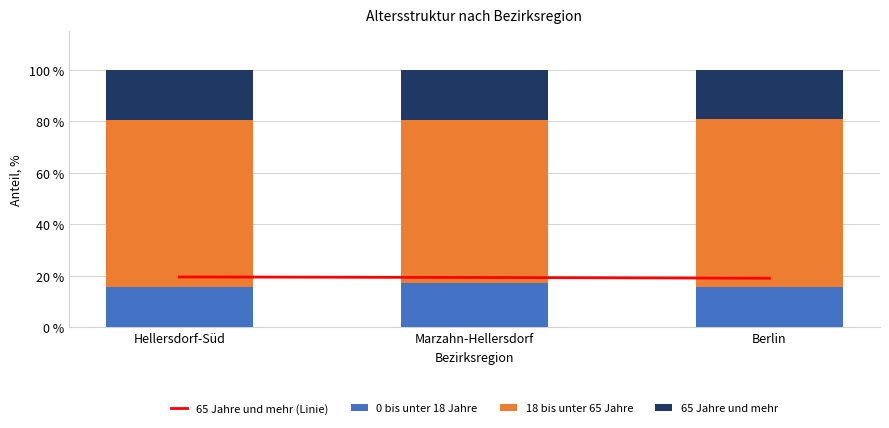

Reading left to right, list all the values displayed in this chart.

65 Jahre und mehr (Linie): 19.6	19.4	19.1
0 bis unter 18 Jahre: 15.7	17.1	15.8
18 bis unter 65 Jahre: 64.7	63.4	65.1
65 Jahre und mehr: 19.6	19.4	19.1